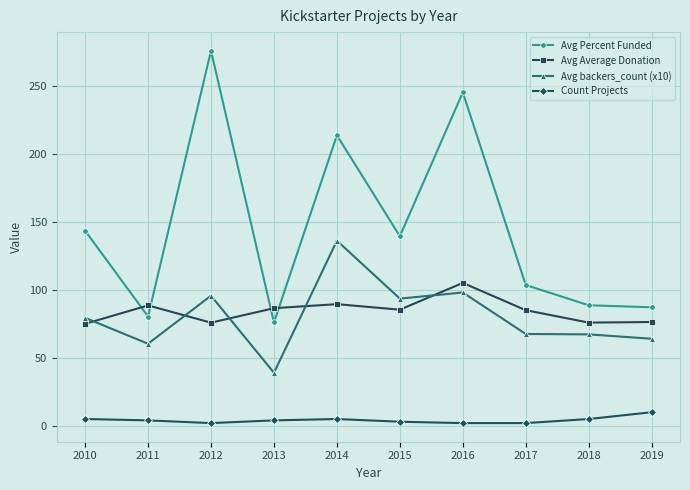

At which label does Avg Percent Funded first exceed 139?

2010